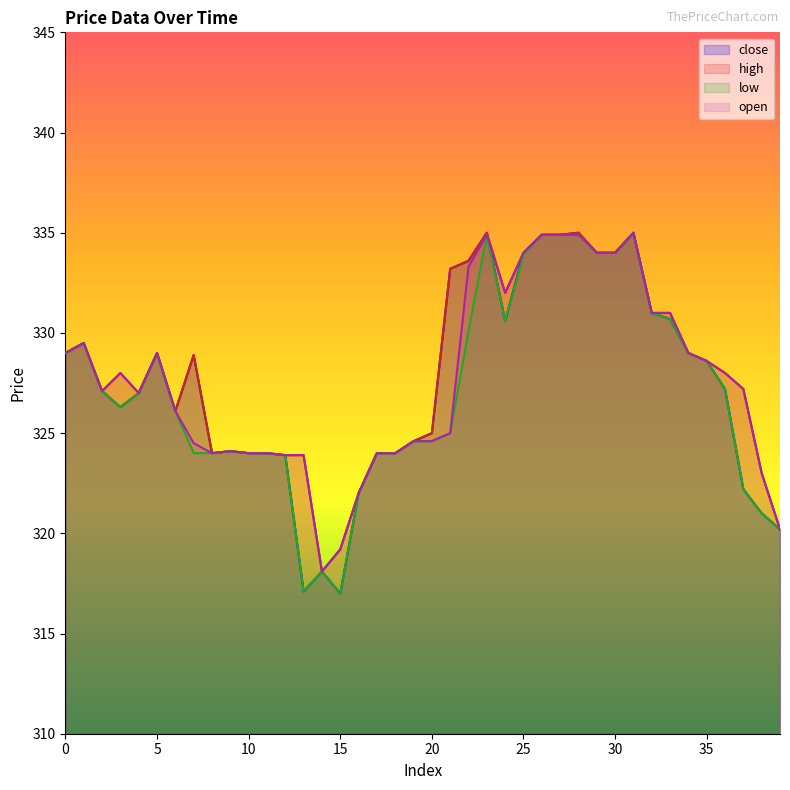

What is the value of the high point at the 13th from the left?

323.9